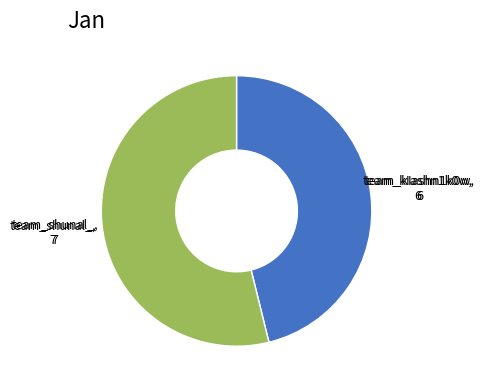

Is there a majority slice in this chart?

Yes